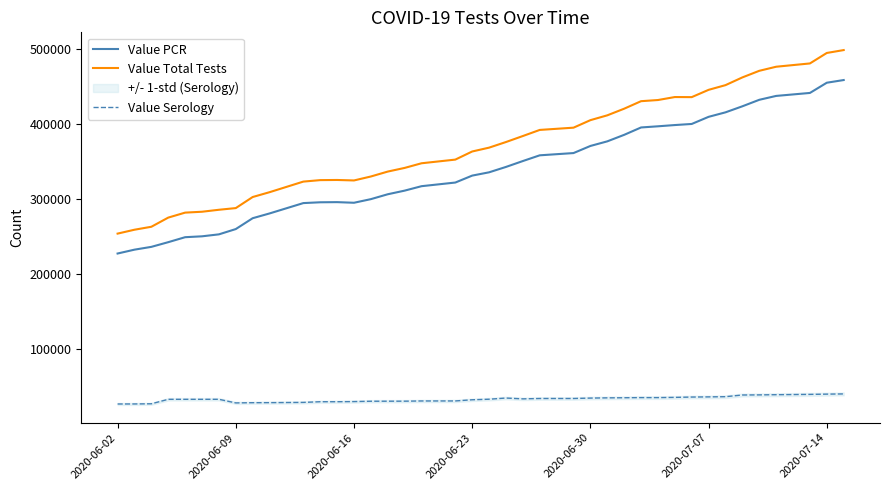

What are all the series names shown in the legend?

Value PCR, Value Total Tests, Value Serology